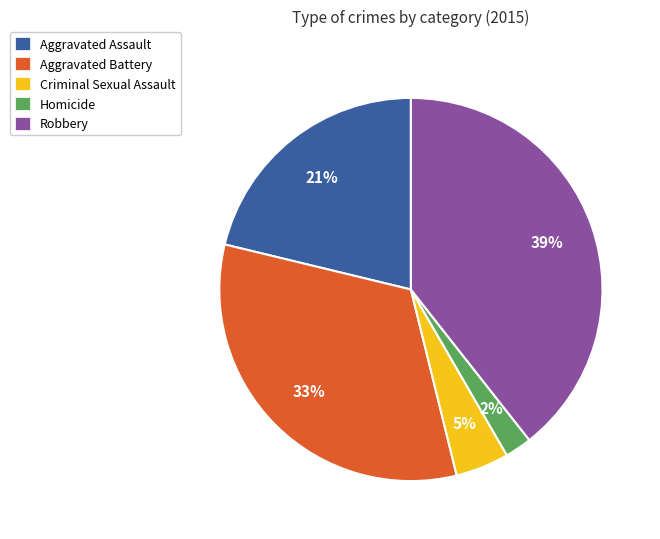

Is the sum of Criminal Sexual Assault and Homicide greater than half?

No